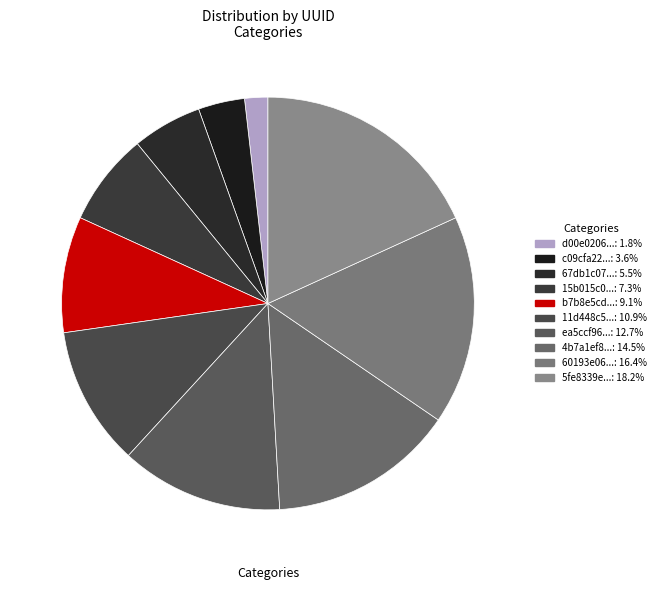

Count the number of slices in the pie.

10